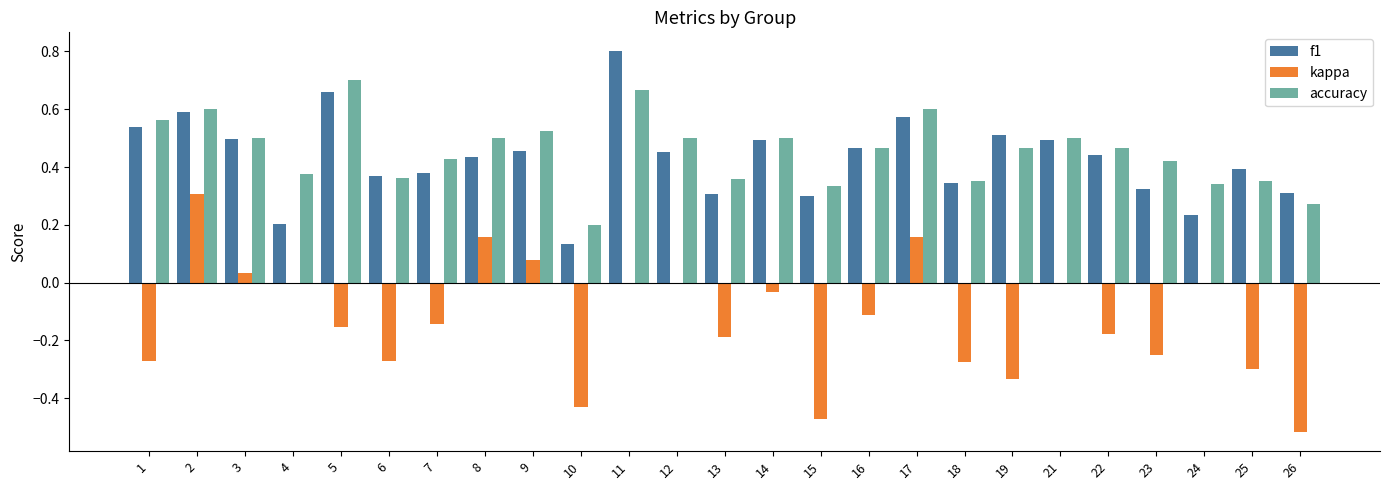

How many series are shown in this chart?

3